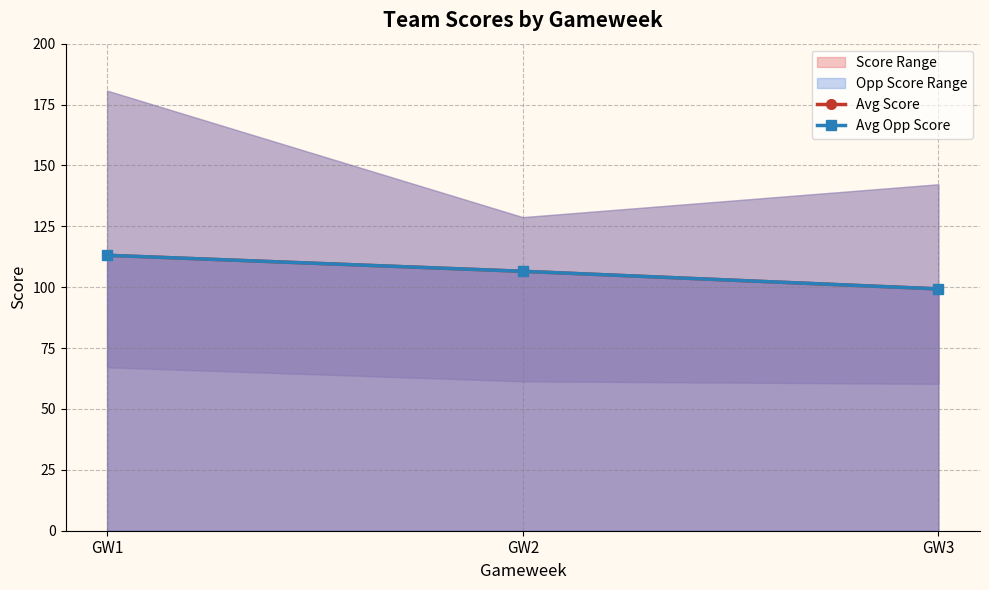

Between GW1 and GW3, which series saw the biggest shift?

Avg Opp Score